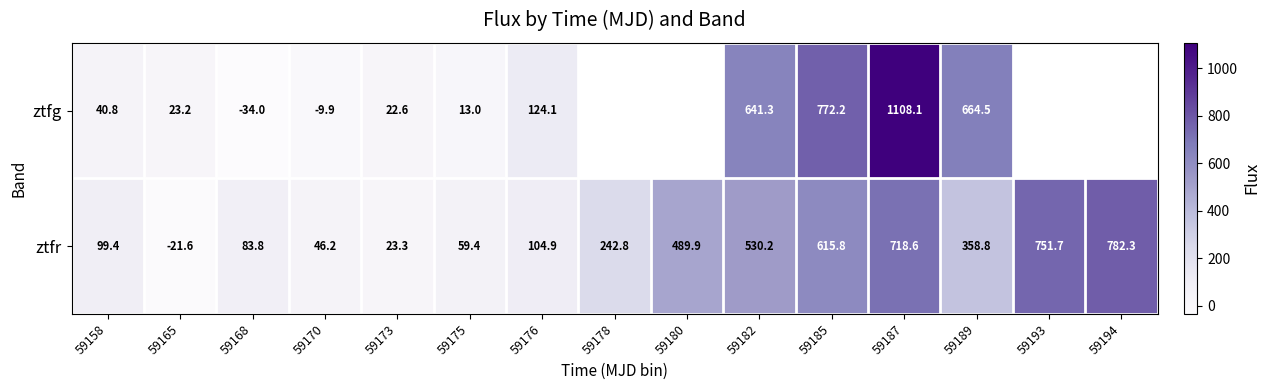

At which category does the chart reach its peak across all series?

59187